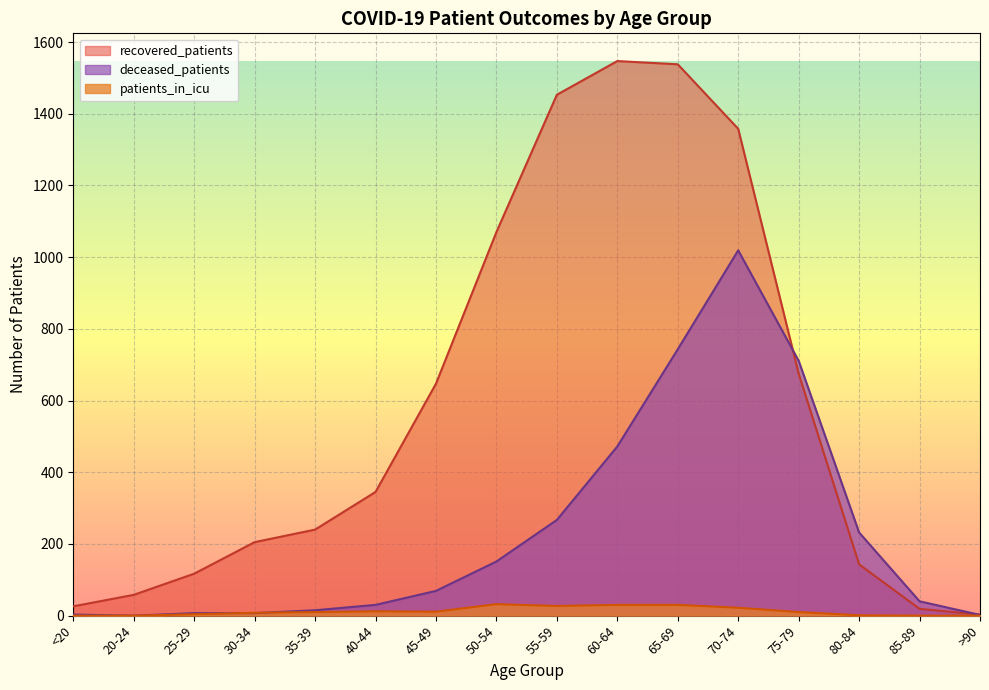

List the labels in order of patients_in_icu value, largest first.

50-54, 60-64, 65-69, 55-59, 70-74, 40-44, 45-49, 35-39, 75-79, 30-34, 25-29, 80-84, <20, 20-24, 85-89, >90